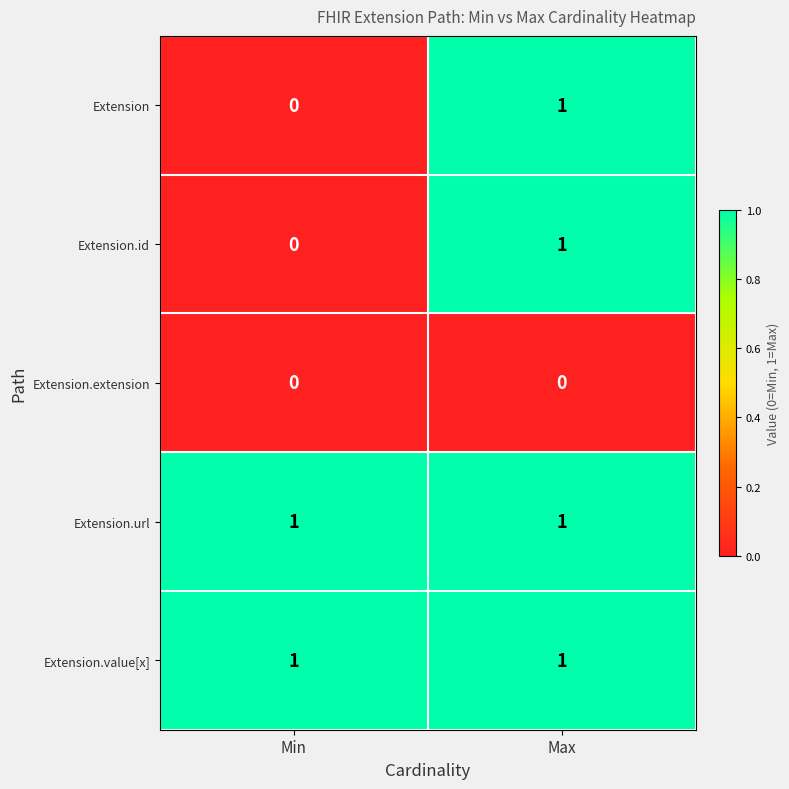

True or false: Extension.url has a value of 1 at Max.

True